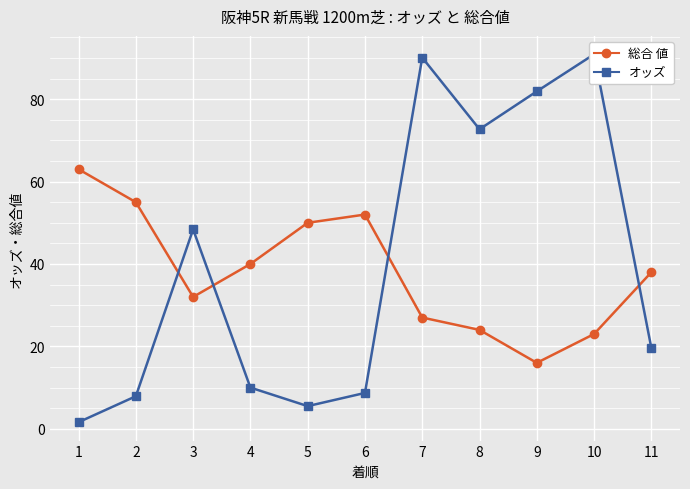

Is this an area chart (filled region under the line)?

No